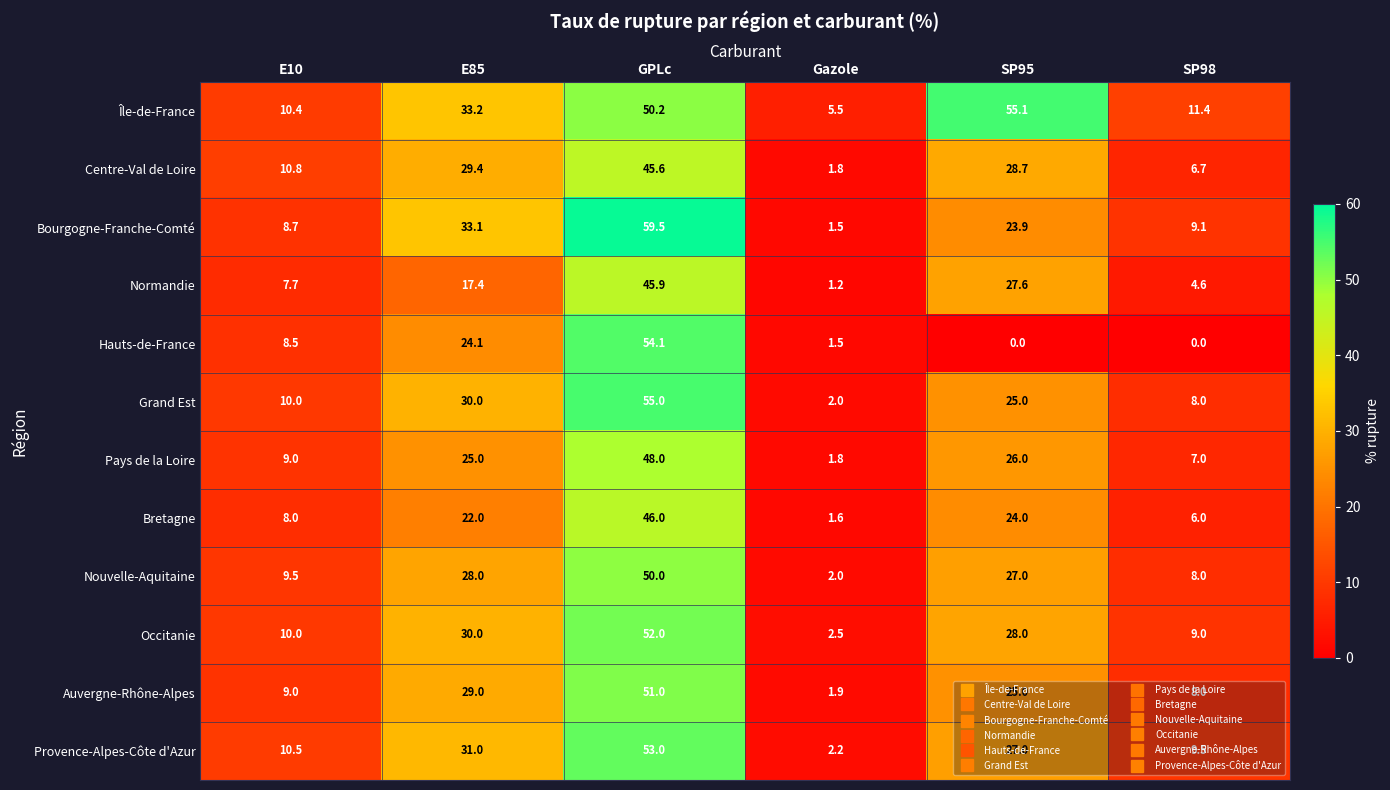

Which series changed the most between E10 and E85?

Bourgogne-Franche-Comté